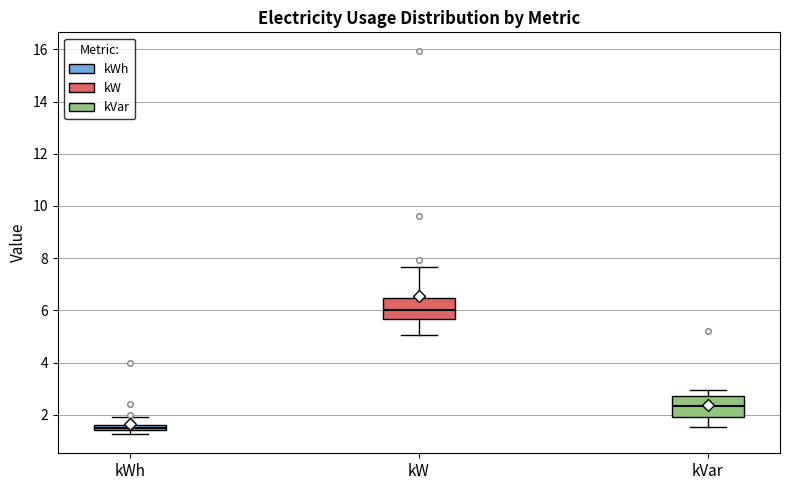

Where is the upper edge of the box for kW on the y-axis? The values are not printed on the chart, so give them approximately, as read against the axis.

6.4